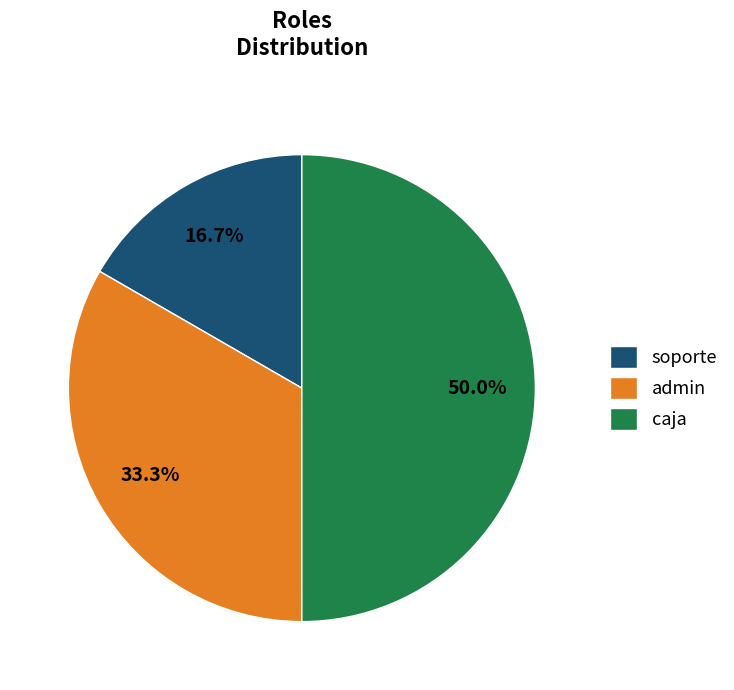

Rank the categories by value from lowest to highest.

soporte, admin, caja